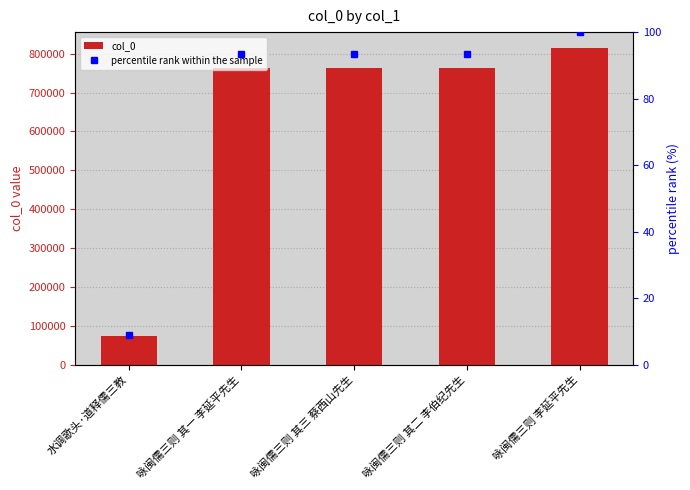

What is the maximum value for col_0?

814671